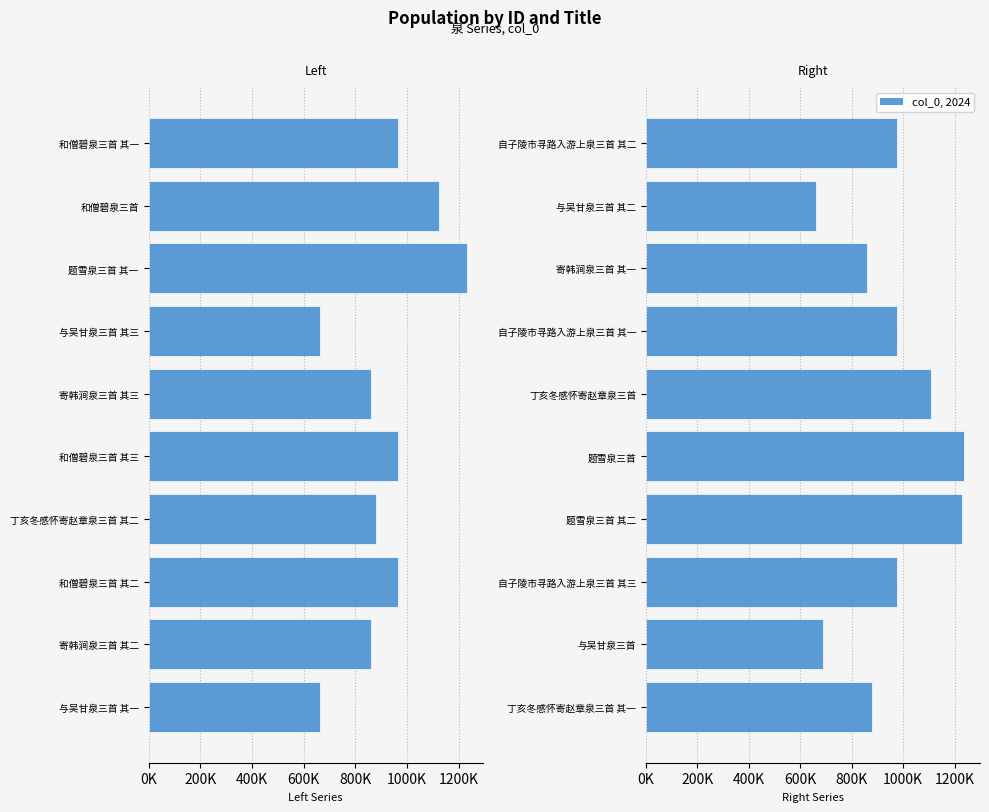

True or false: col_0 (left) has a value of -514114 at 丁亥冬感怀寄赵章泉三首 其二.

False